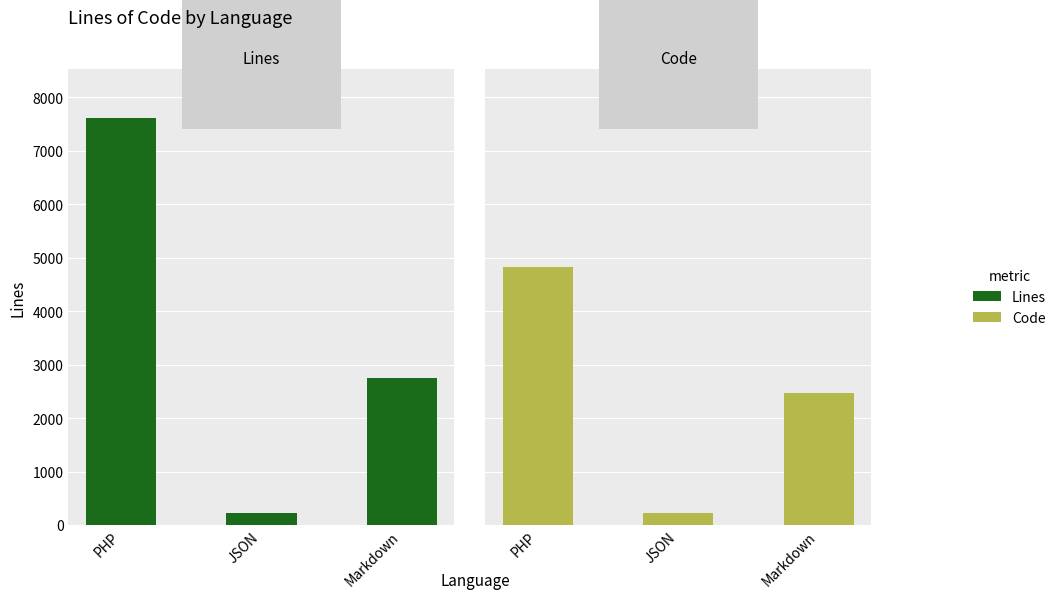

At which label does Code reach its peak?

PHP